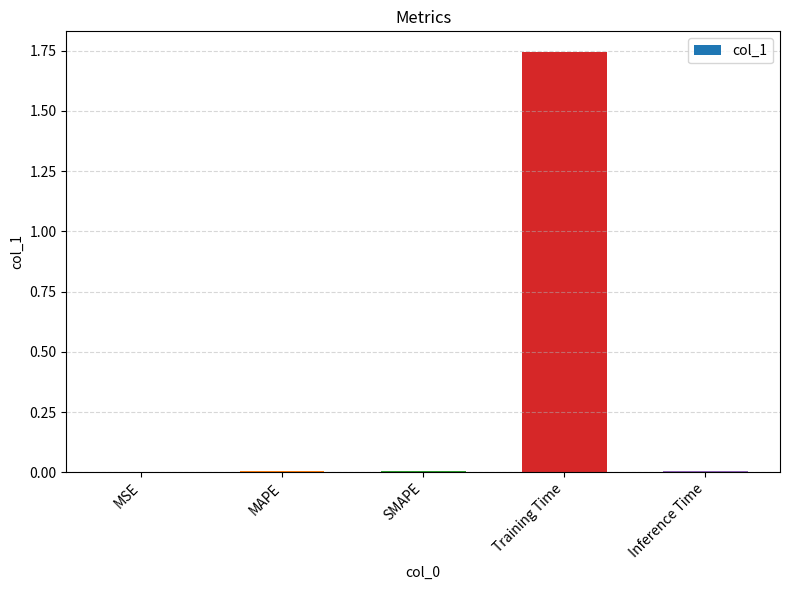

Is it true that the value at Inference Time is 0.0?

True